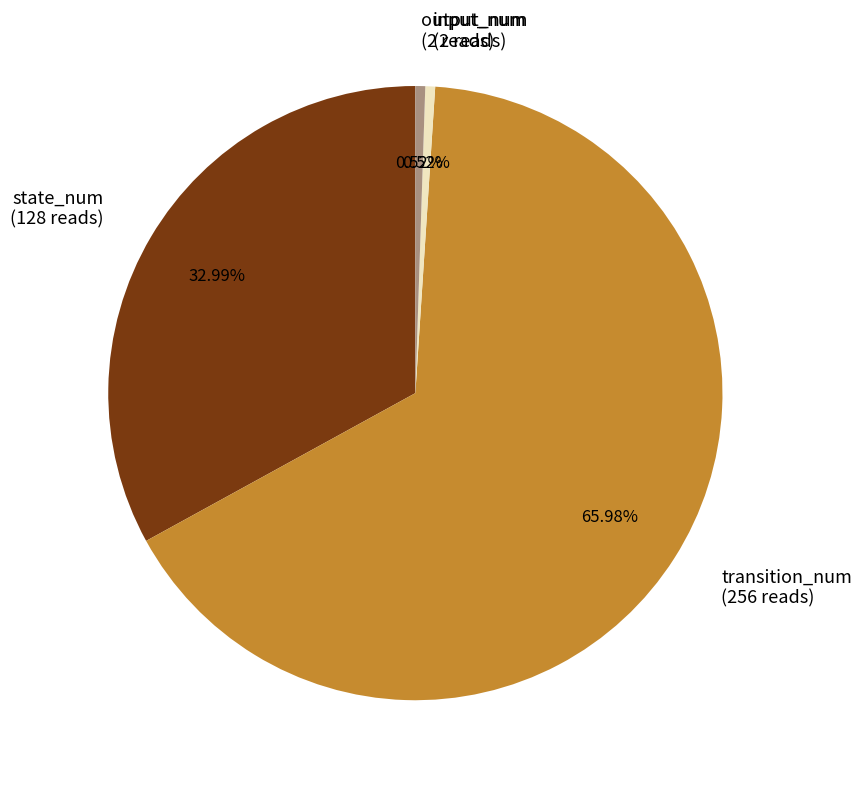

To the nearest percent, what is the combined percentage of input_num and state_num?

34%